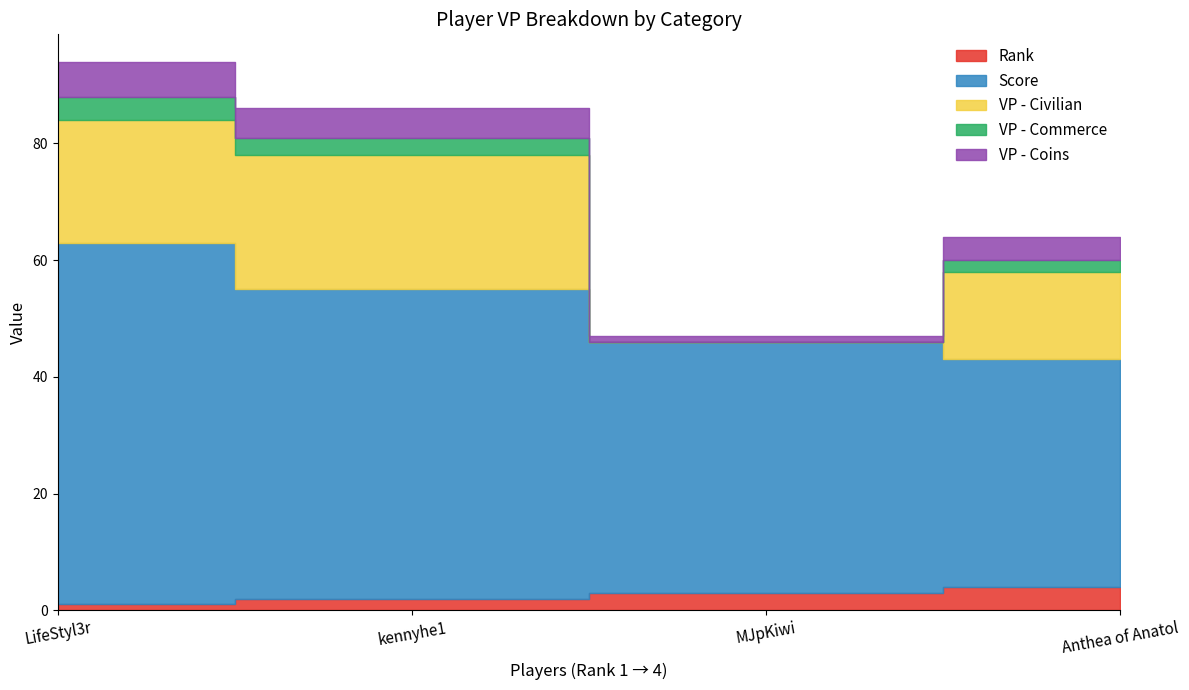

Which category has the highest value in the Score series?

LifeStyl3r